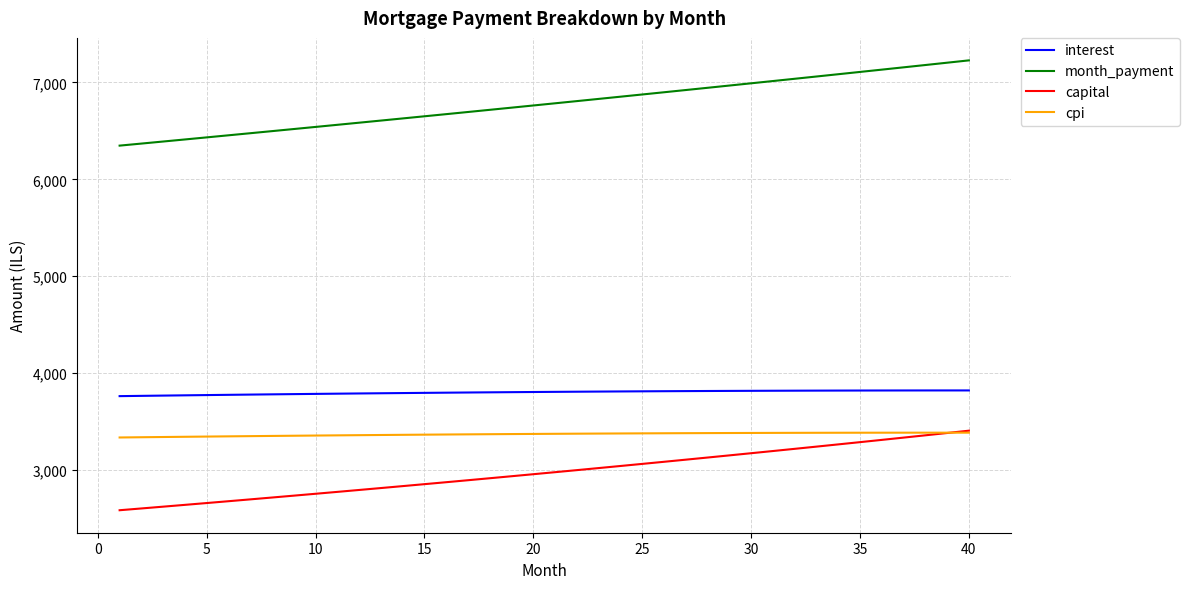

True or false: capital and interest cross at least once.

False